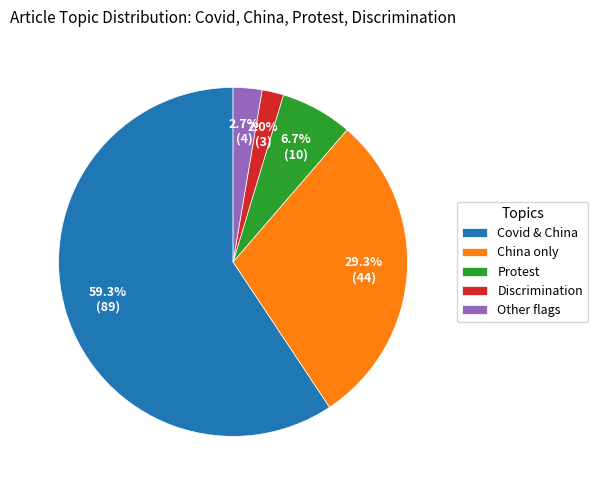

How many segments does this pie chart have?

5